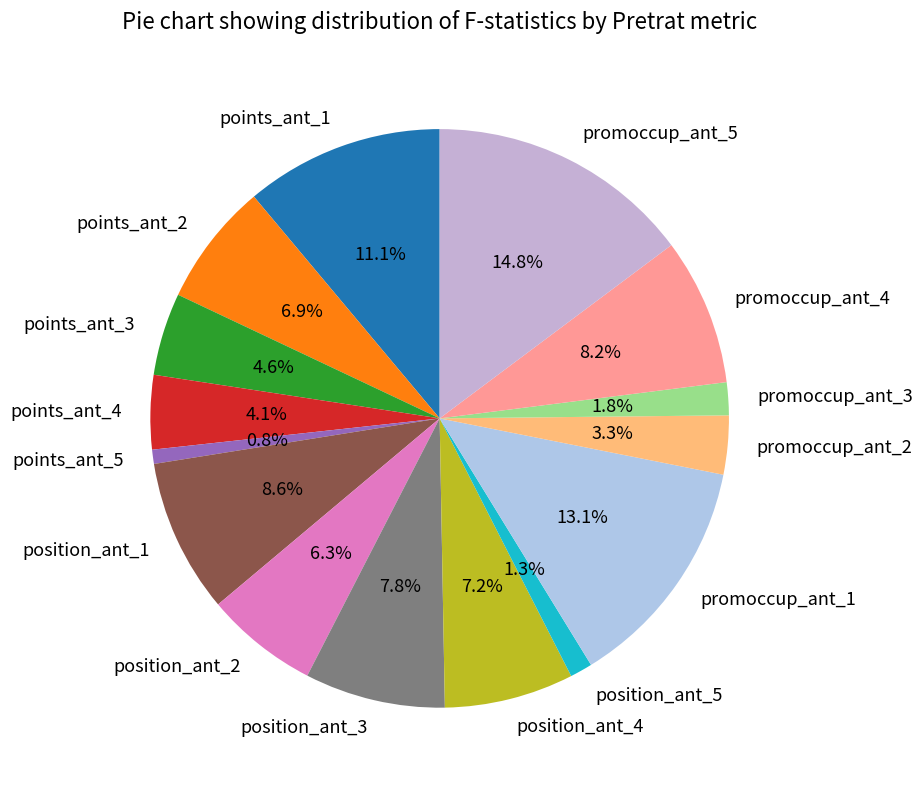

Does position_ant_4 represent more than half of the total?

No